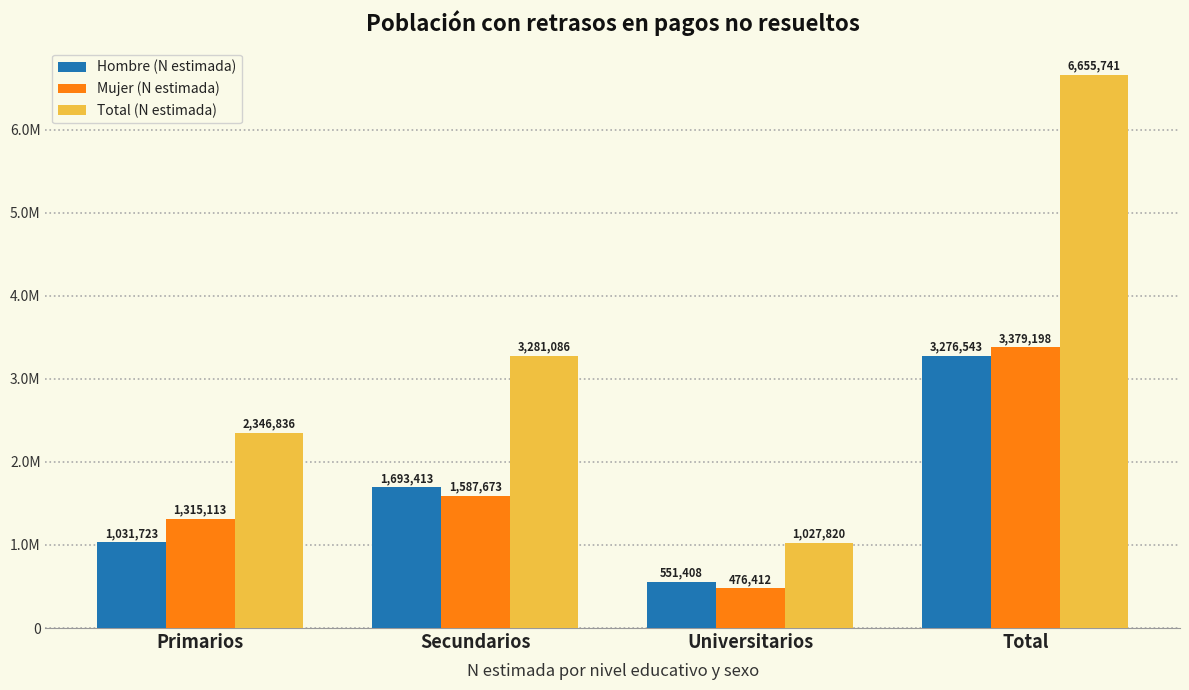

Does the chart contain stacked bars?

No